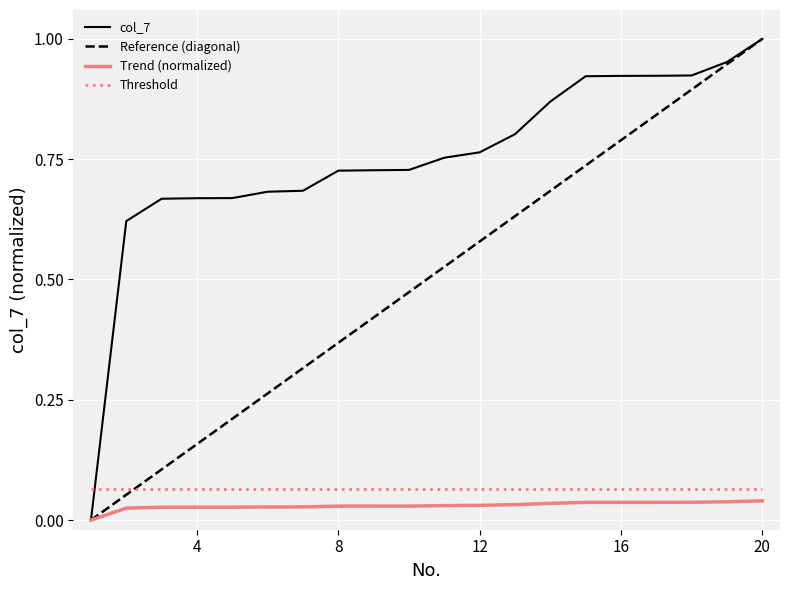

Rank the categories by value from lowest to highest.

1, 2, 3, 4, 5, 6, 7, 8, 9, 10, 11, 12, 13, 14, 15, 16, 17, 18, 19, 20